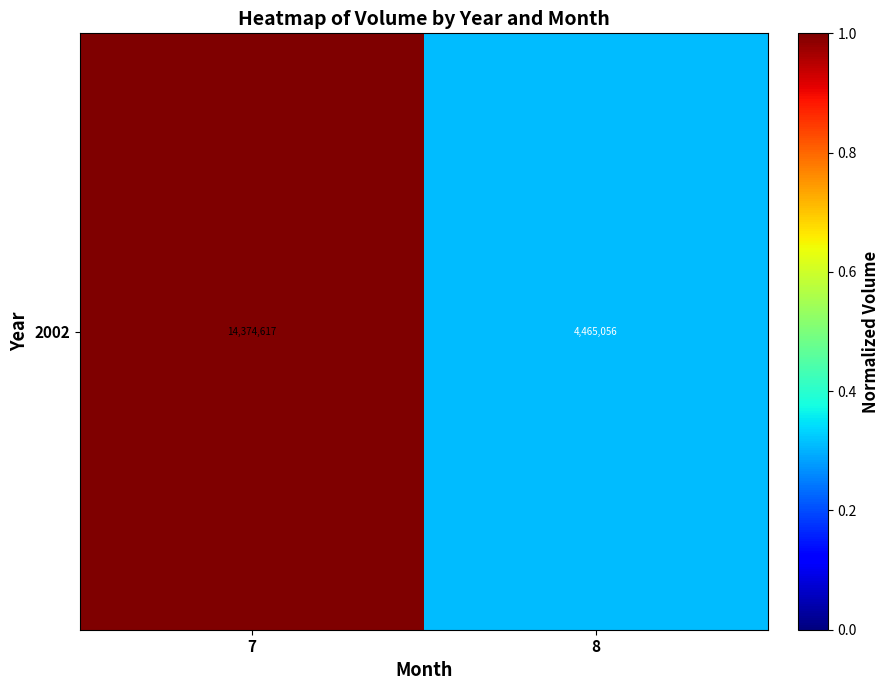

Which category has the lowest value across all series?

8